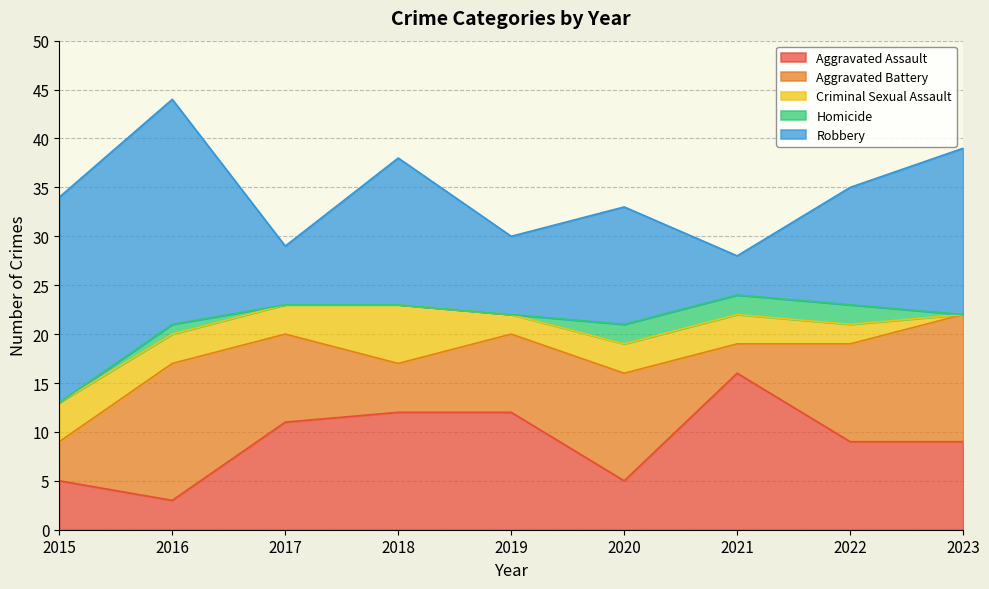

What are all the series names shown in the legend?

Aggravated Assault, Aggravated Battery, Criminal Sexual Assault, Homicide, Robbery